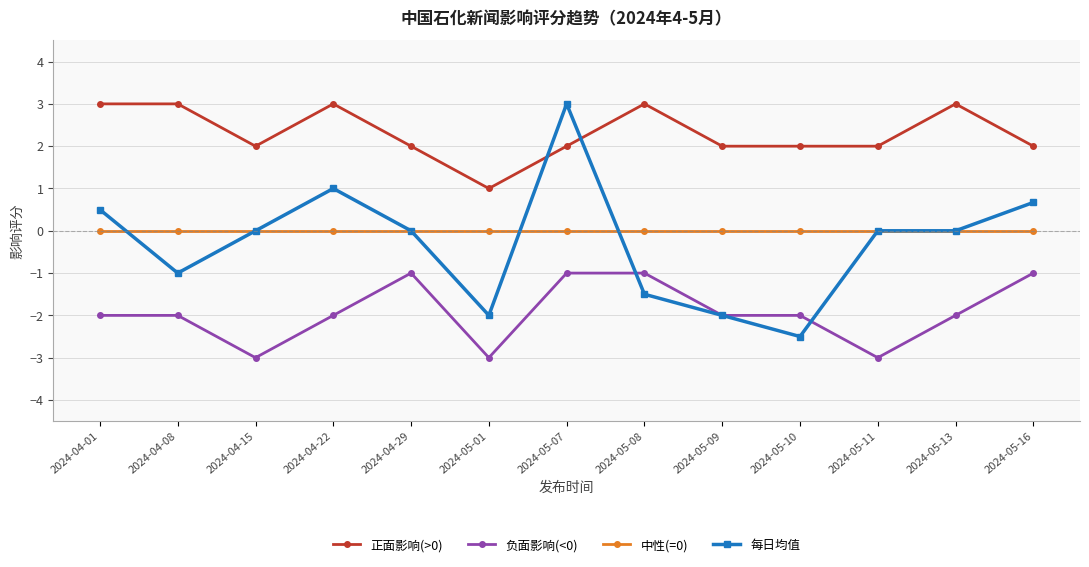

Which category has the lowest value in the 正面影响(>0) series?

2024-05-01